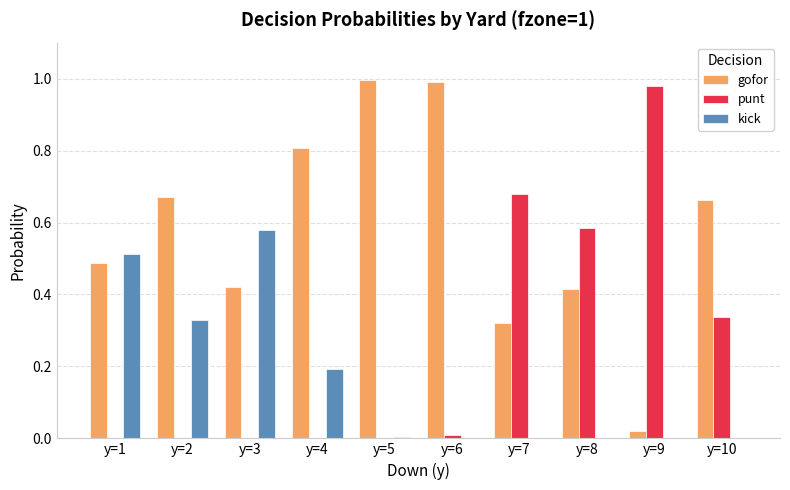

Count the number of data series in this chart.

3